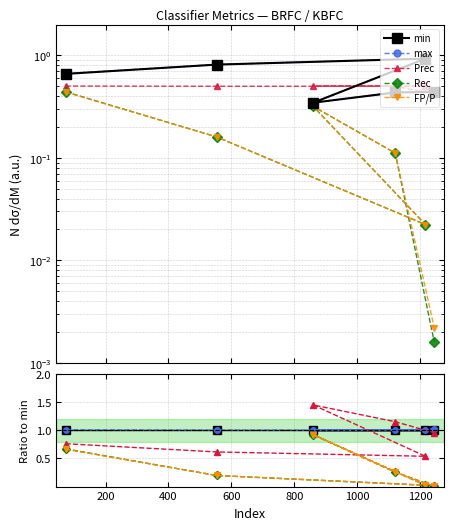

What is the value of the min point at the 5th from the left?

1.0